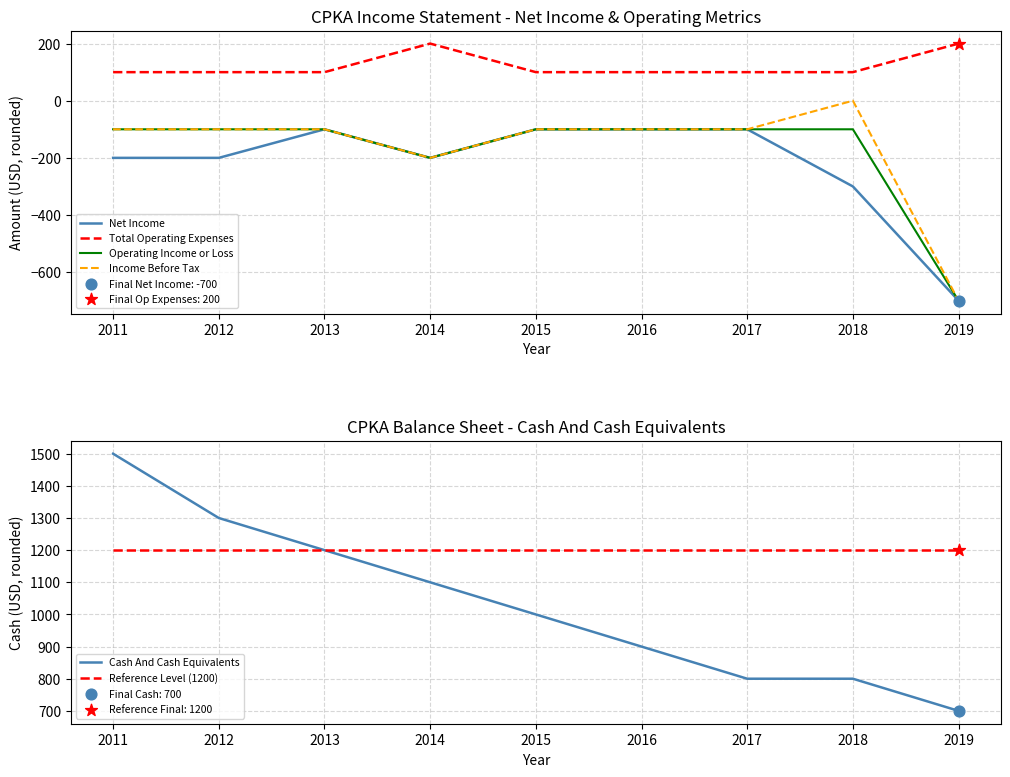

Which series reaches the minimum Y coordinate?

Net Income